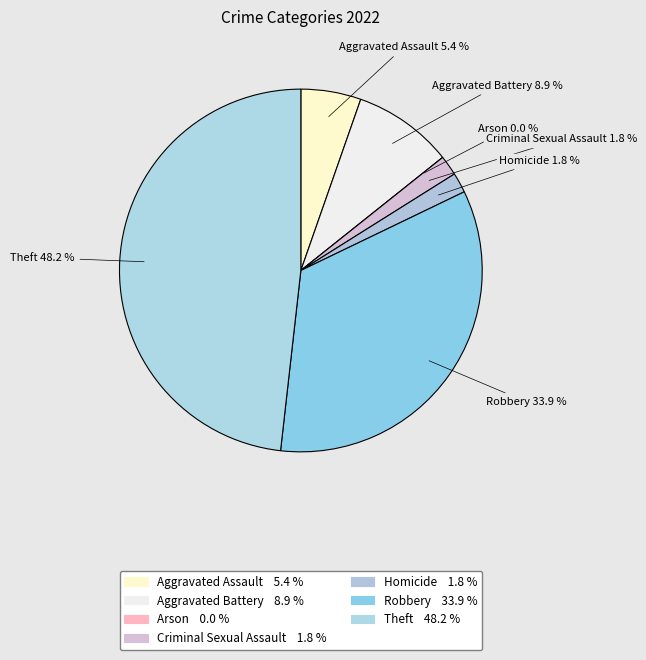

What is the total percentage of Arson and Robbery?

33.9%